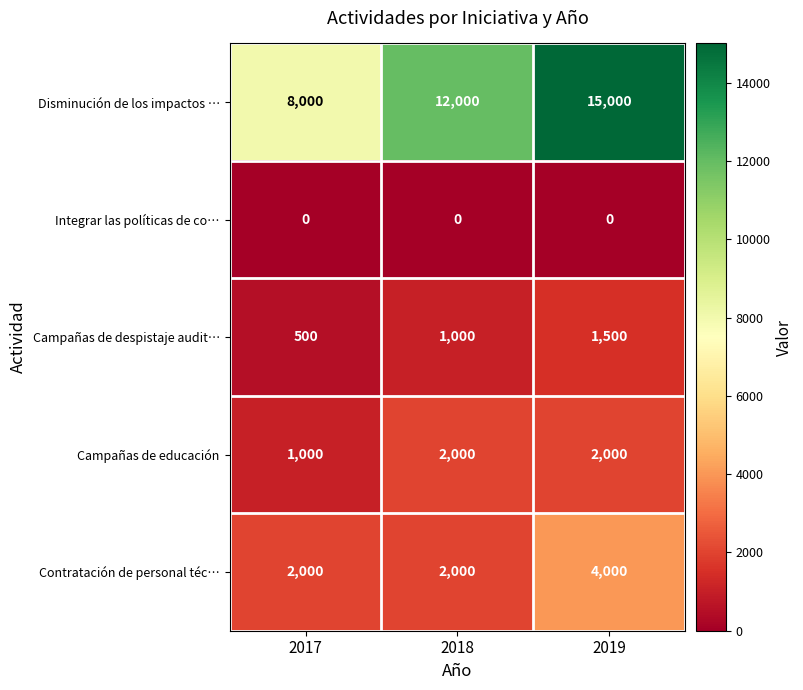

Which series changed the most between 2017 and 2018?

Disminución de los impactos …